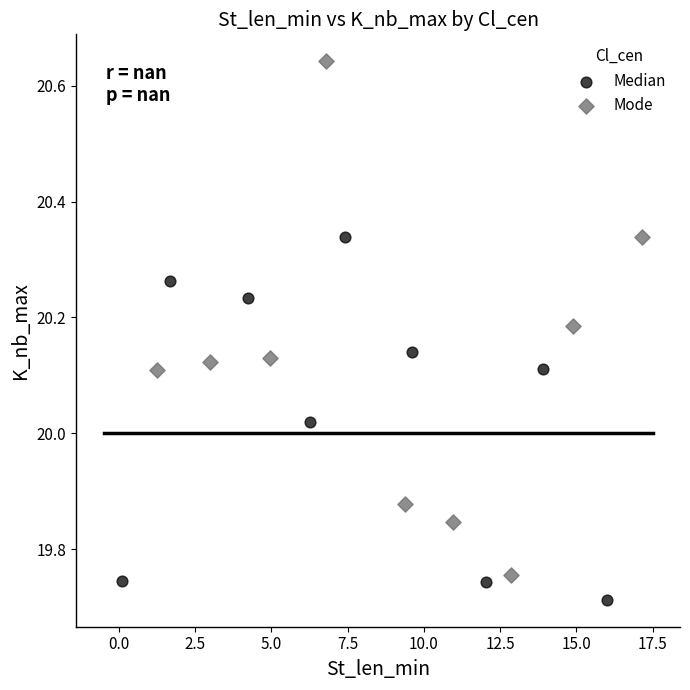

Which series reaches the minimum Y coordinate?

Median